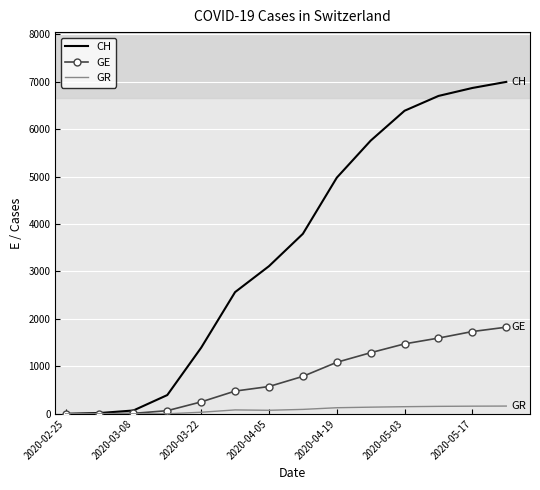

At how many categories does at least one series exceed 1600?

9